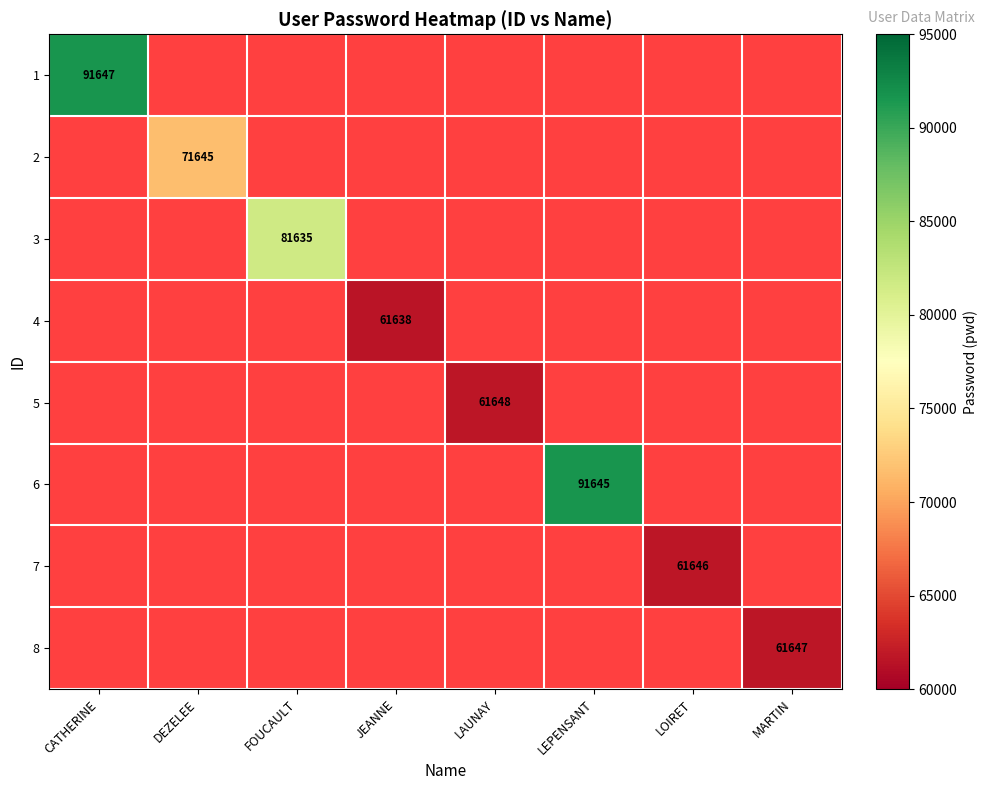

Which category has the highest value in the 2 series?

CATHERINE